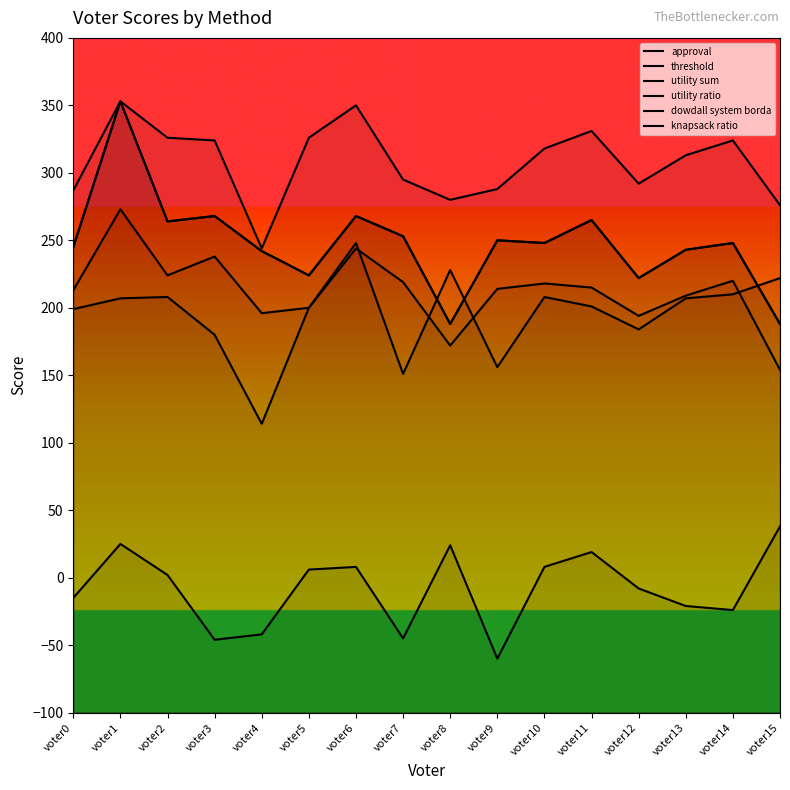

Which series has the widest spread of values?

approval